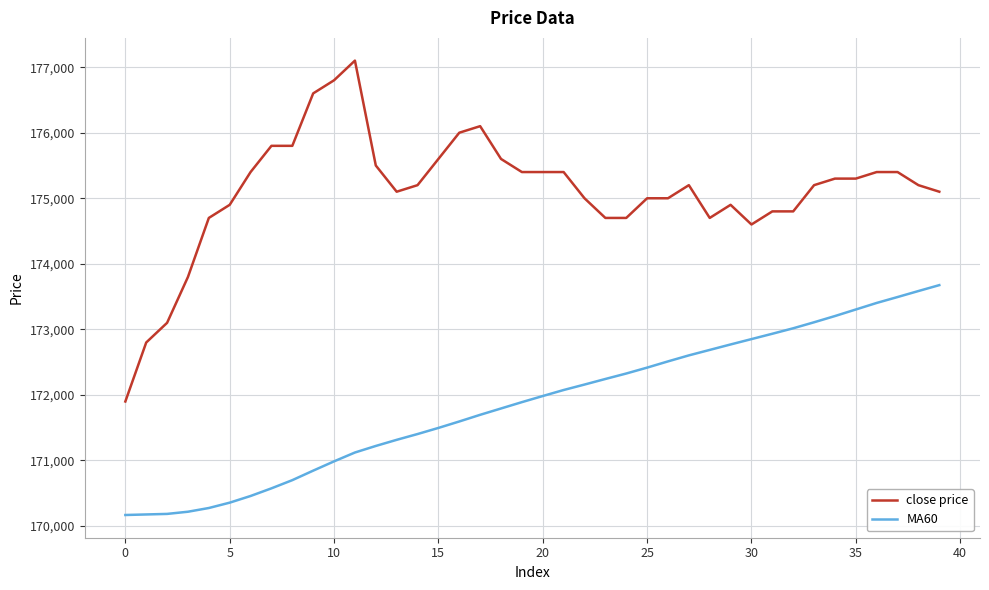

True or false: MA60 and close price intersect in this chart.

False